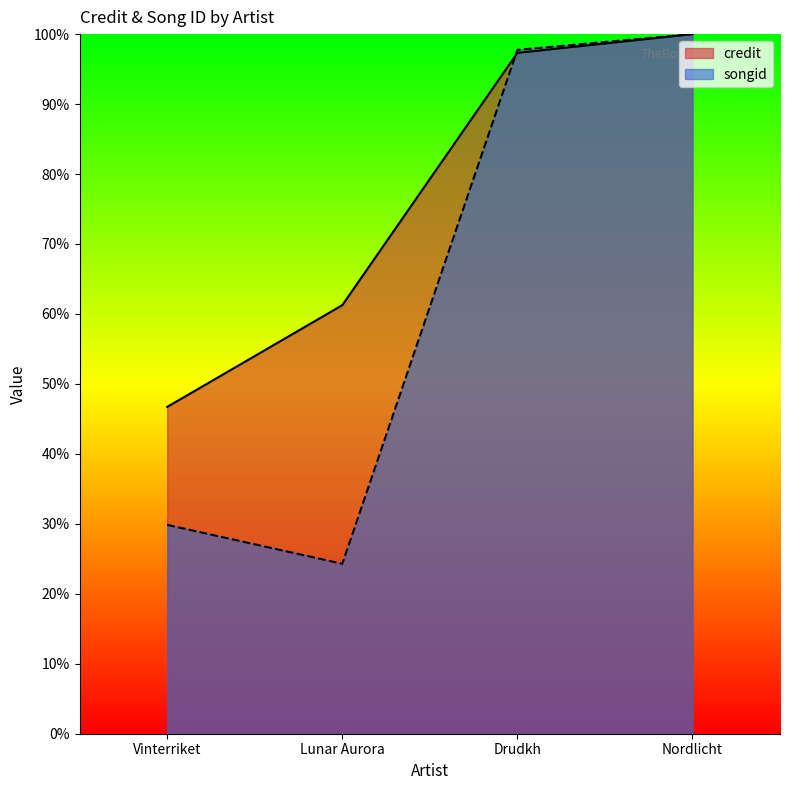

How many lines are shown in the chart?

2